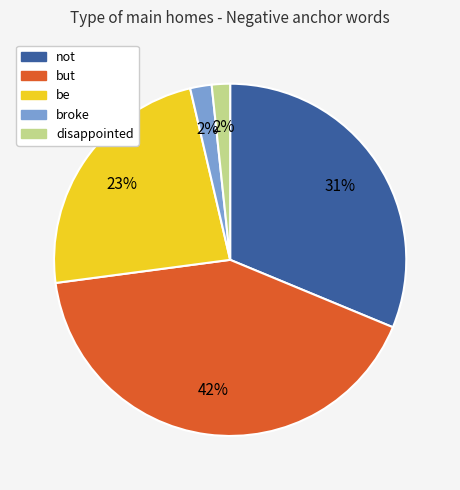

How many slices are in this pie chart?

5